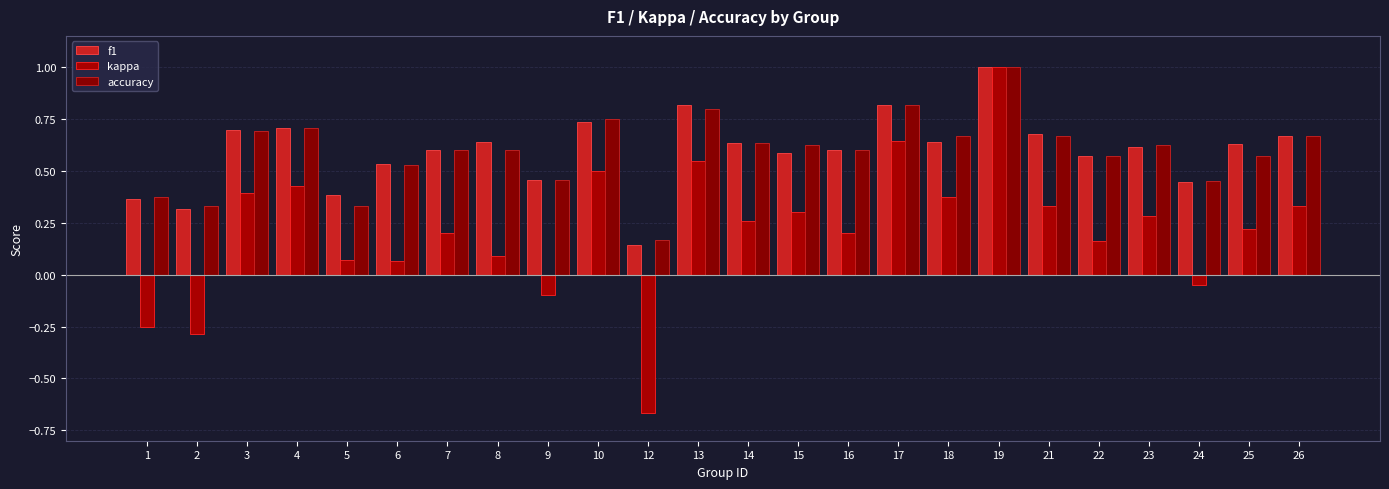

How many bars are there in total?

72